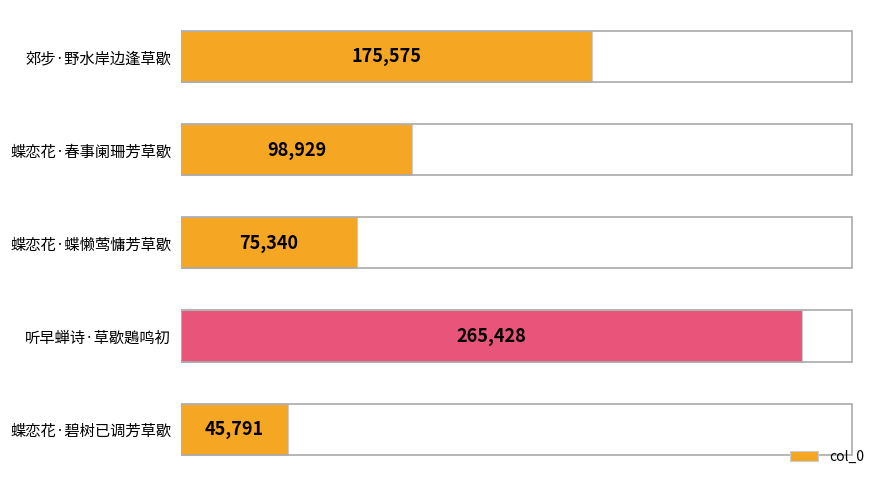

What is the average value?

132213